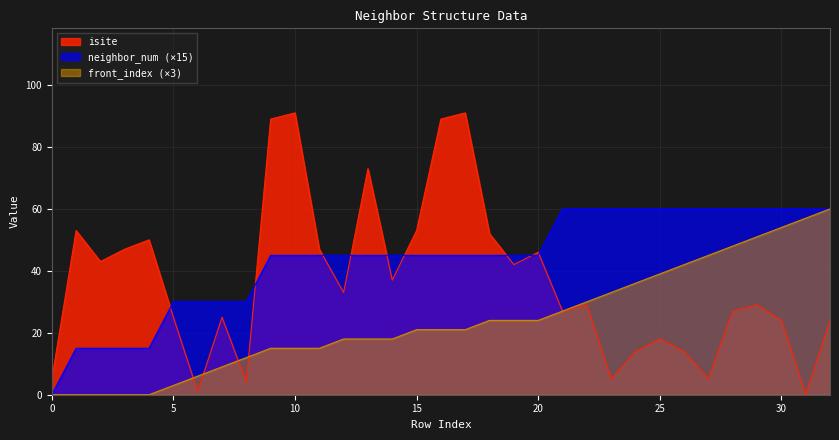

Which series has the largest total across all categories?

neighbor_num (×15)